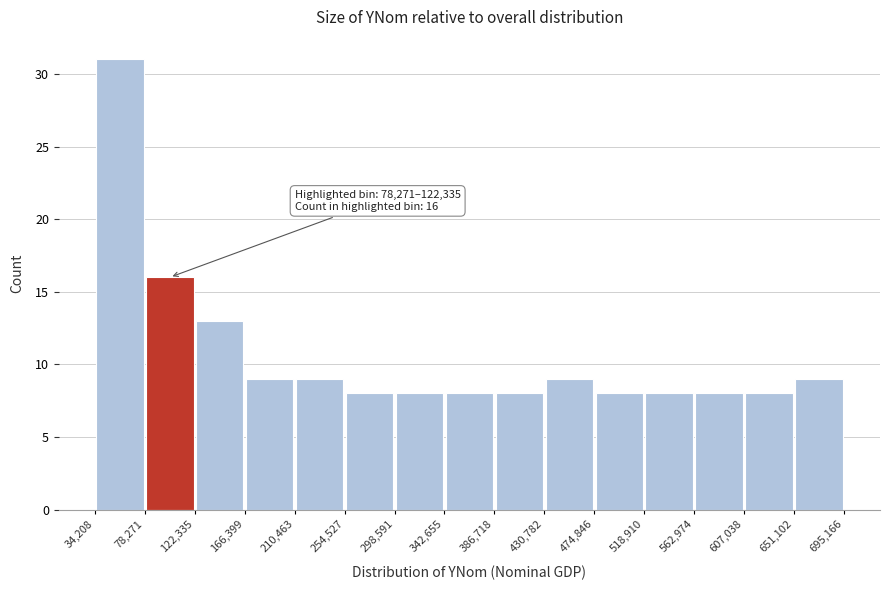

Which range on the x-axis has the tallest bar?

34,208 to 78,271